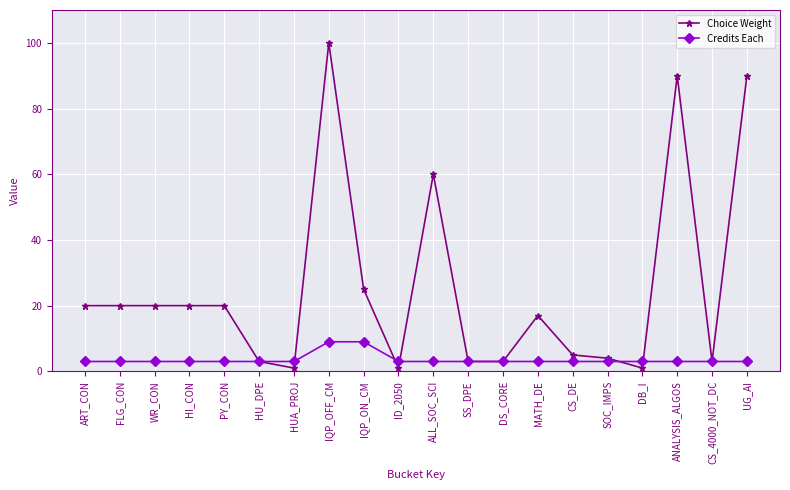

What is the lowest value of the Credits Each series?

3